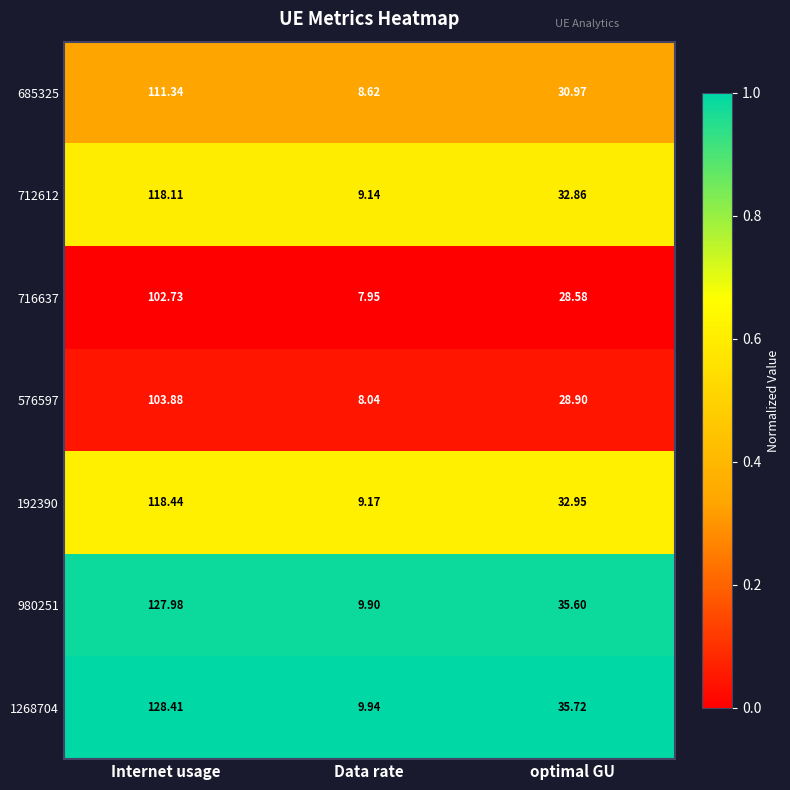

Which category has the highest value in the 685325 series?

Internet usage